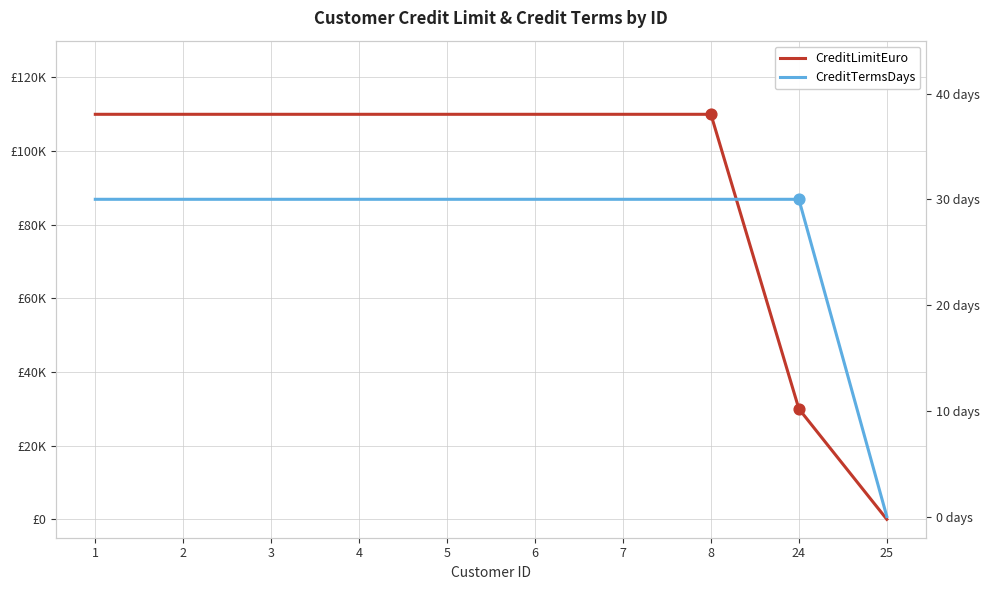

What are all the series names shown in the legend?

CreditLimitEuro, CreditTermsDays